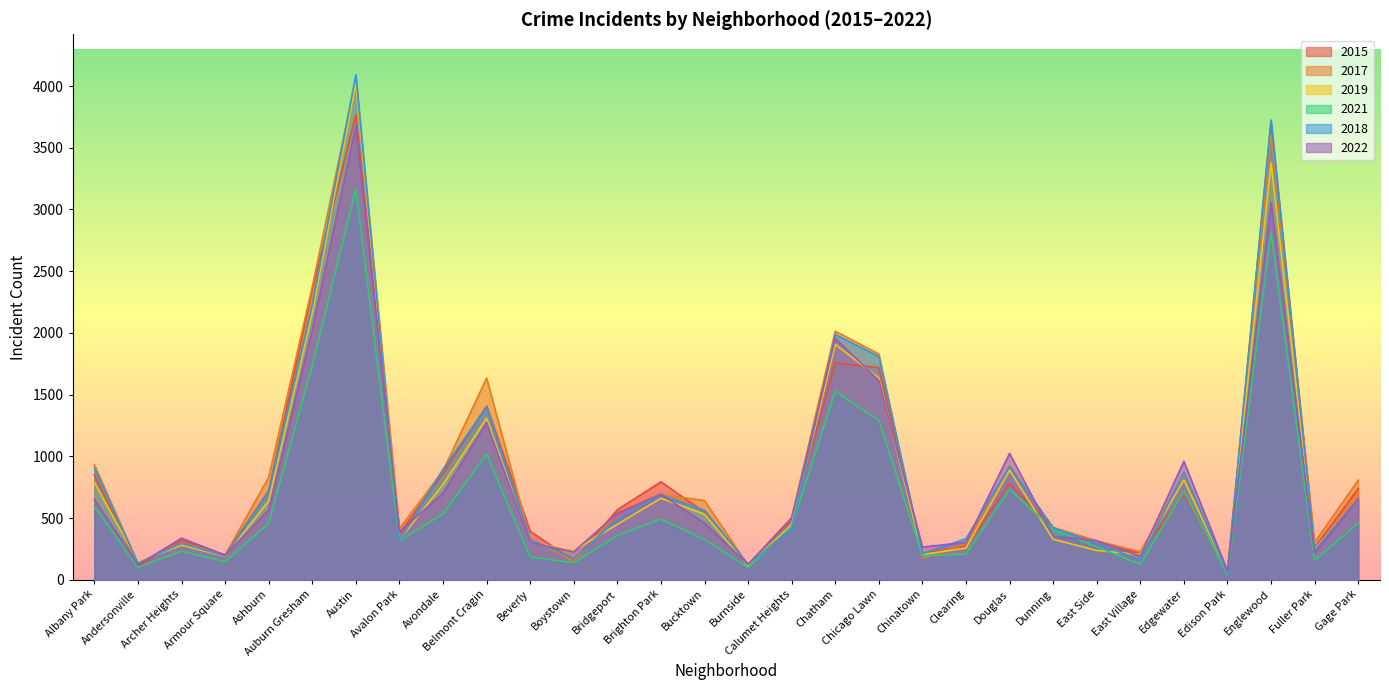

At which category does 2017 reach its first local valley?

Andersonville